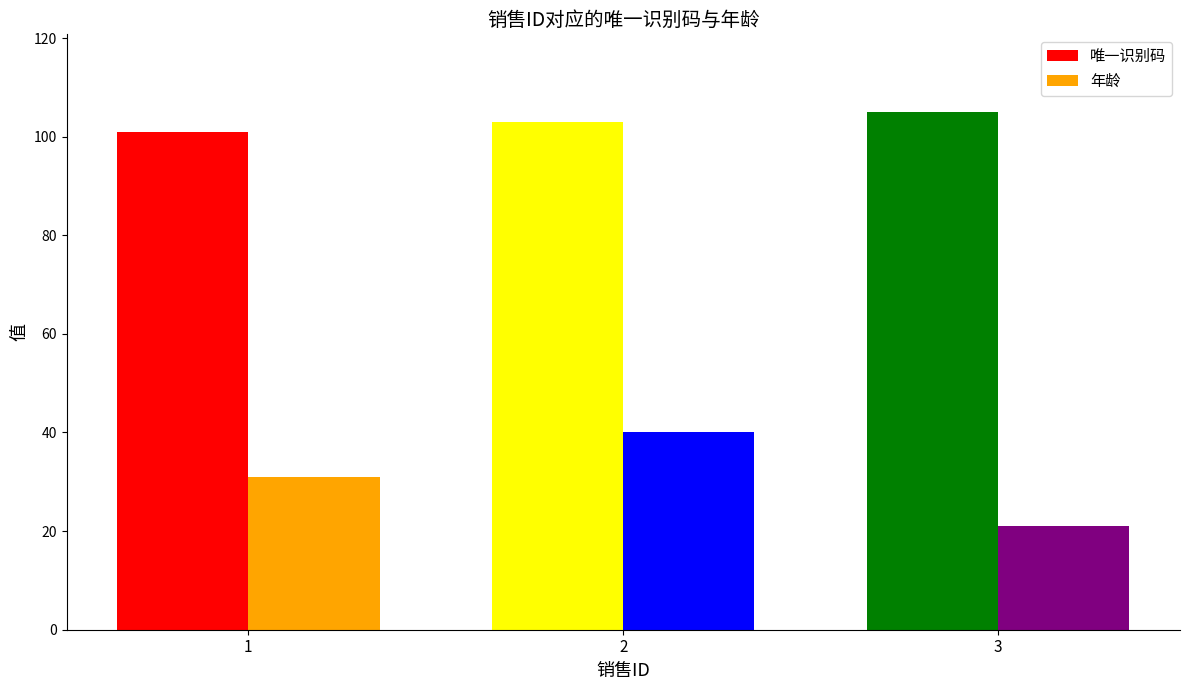

Is the value of 年龄 at 2 greater than the value of 唯一识别码 at 3?

No